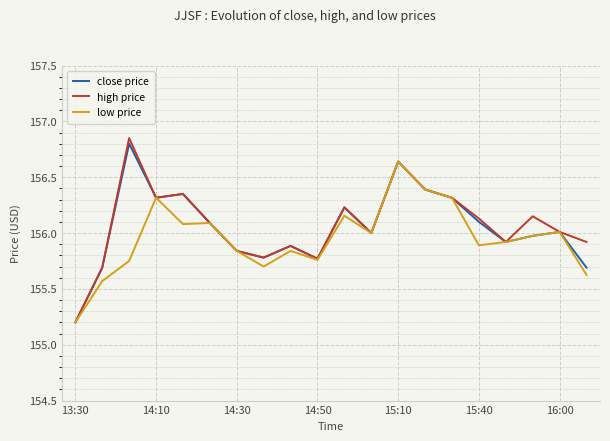

In low price, how many points are lower than both neighbors (excluding endpoints)?

5